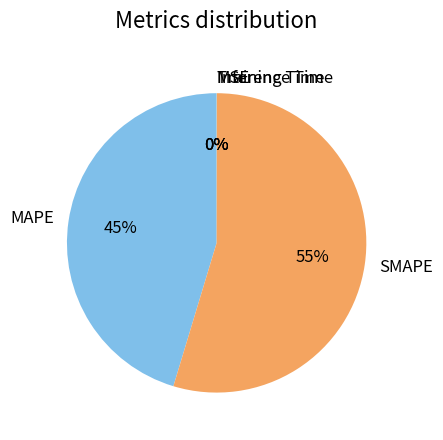

To the nearest percent, what is the difference between the largest and smallest slice percentages?

55%